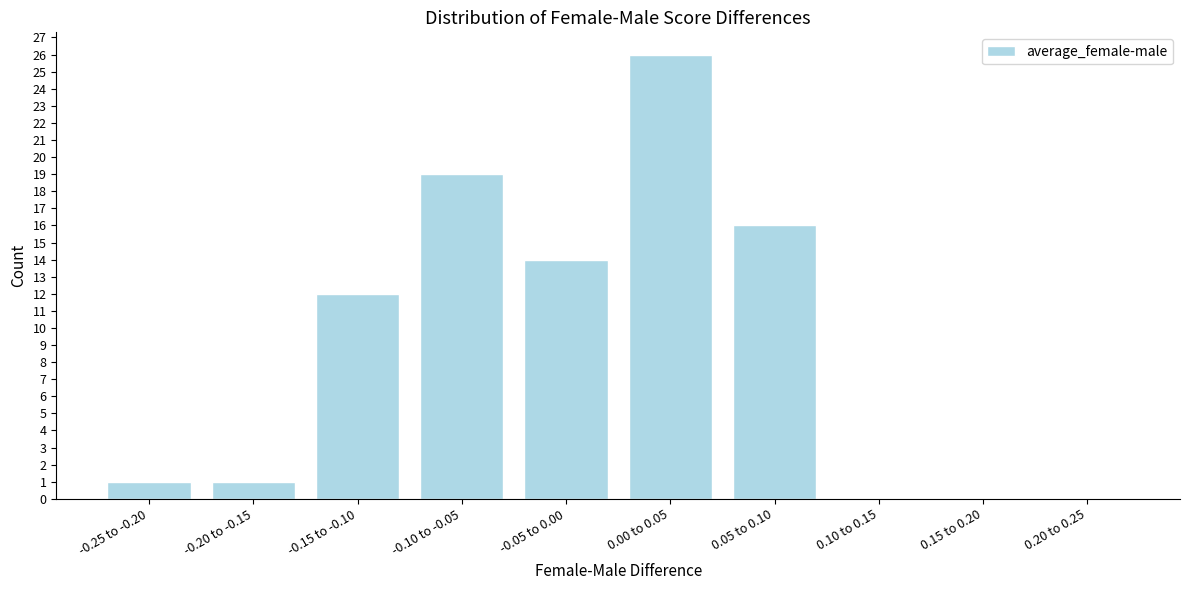

Reading right to left, what are all the values shown in this chart?

0.20 to 0.25=0	0.15 to 0.20=0	0.10 to 0.15=0	0.05 to 0.10=16	0.00 to 0.05=26	-0.05 to 0.00=14	-0.10 to -0.05=19	-0.15 to -0.10=12	-0.20 to -0.15=1	-0.25 to -0.20=1